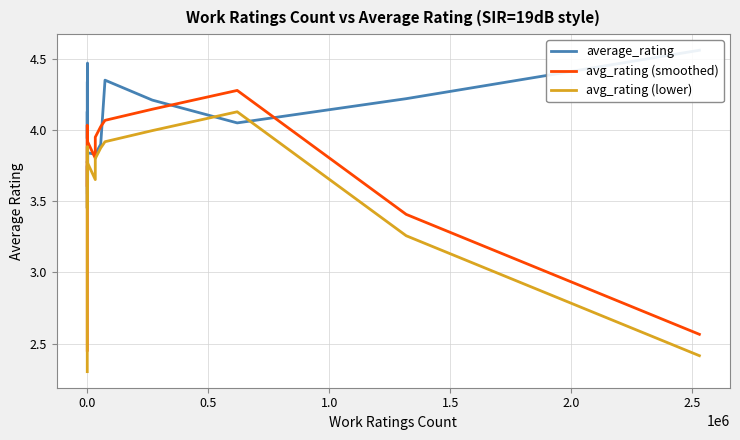

Rank the series by their maximum value, from highest to lowest.

average_rating, avg_rating (smoothed), avg_rating (lower)